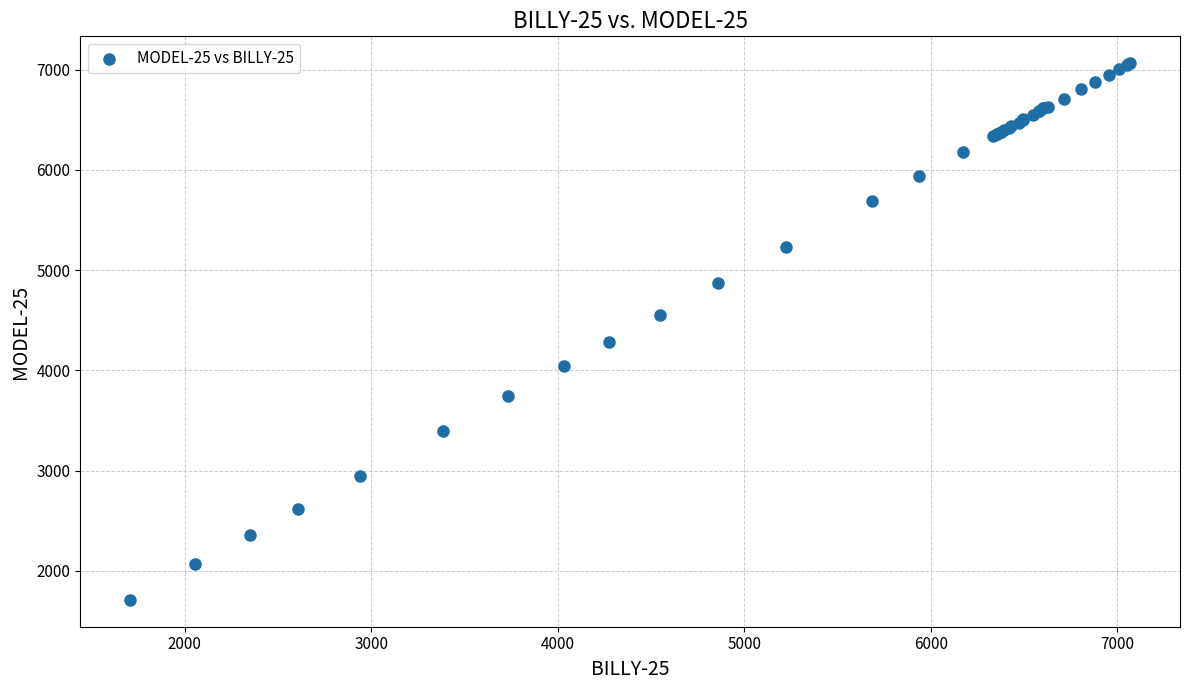

What Y value in the scatter plot is closest to 4386?

4283.7